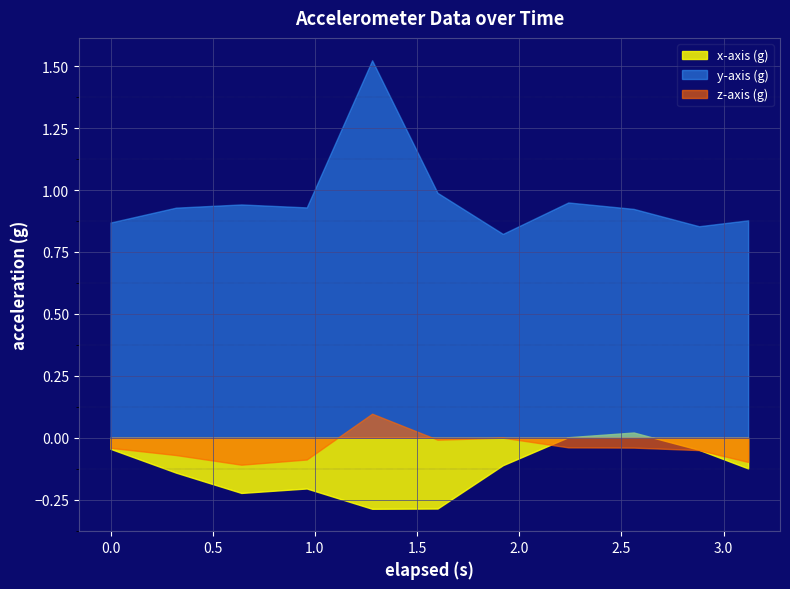

Between which two adjacent categories do x-axis (g) and z-axis (g) first intersect?

1.92 and 2.24